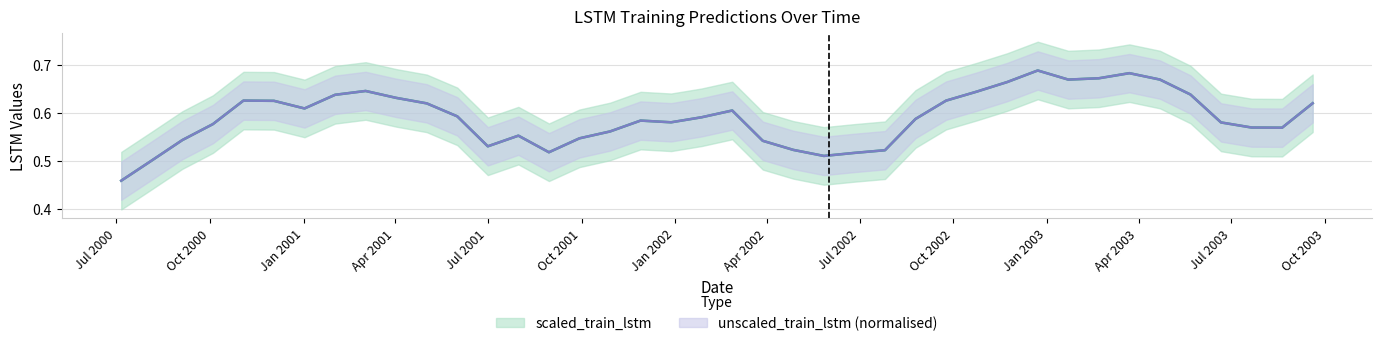

Is the value of scaled_train_lstm at 6 greater than the value of unscaled_train_lstm at 2?

Yes